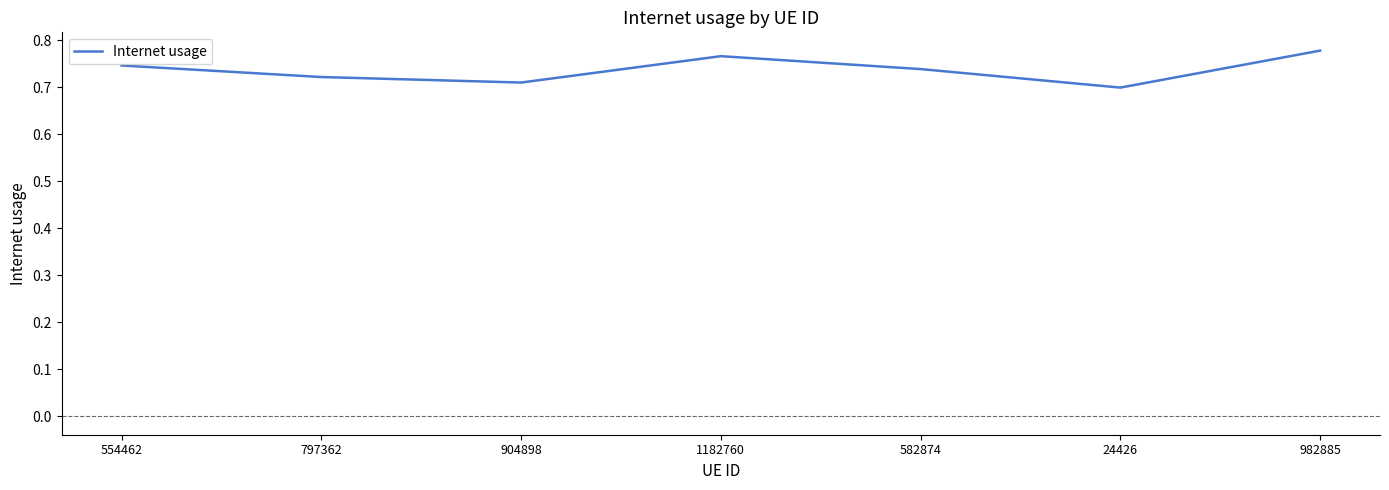

What position from the left is 24426?

6